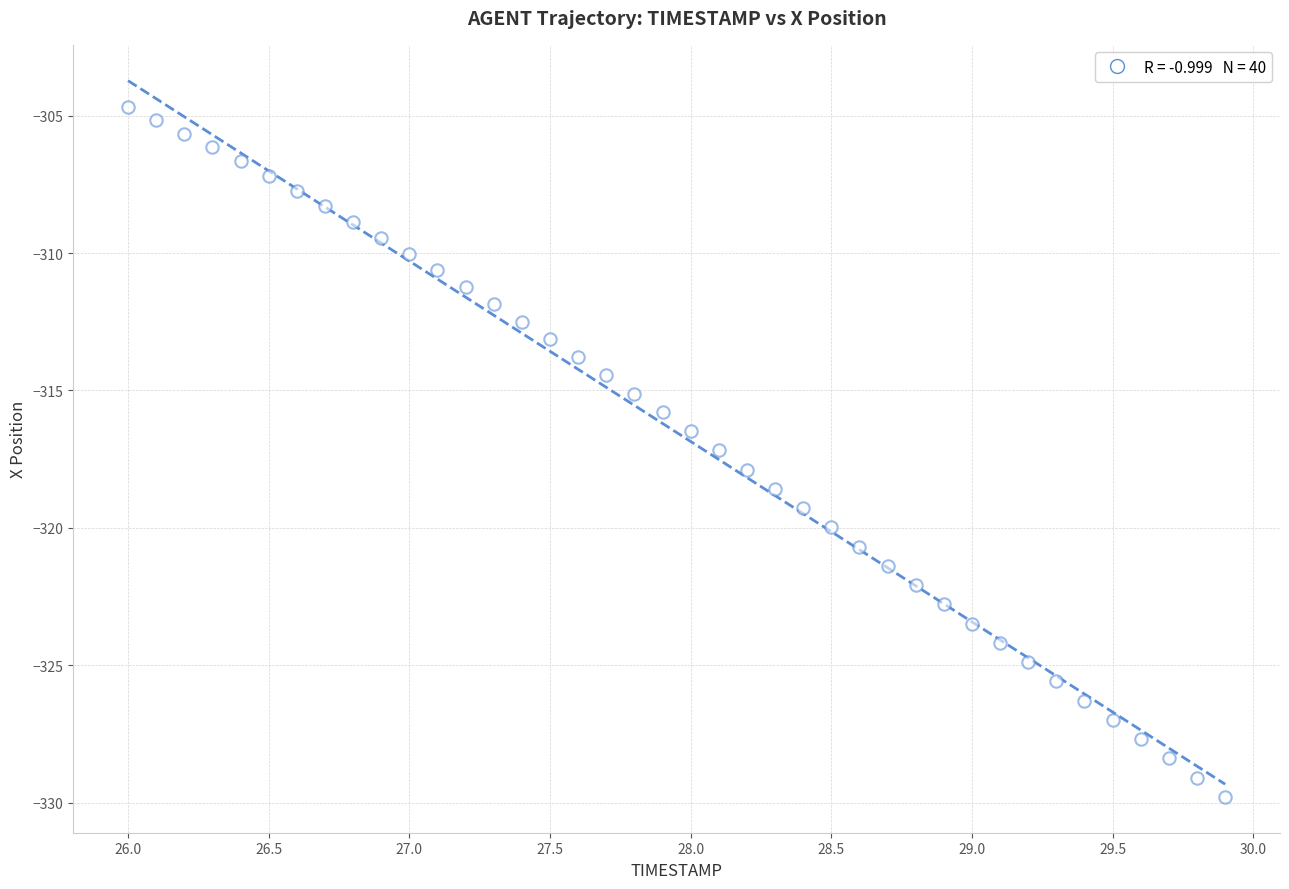

What is the range of Y values (max minus min)?

25.1